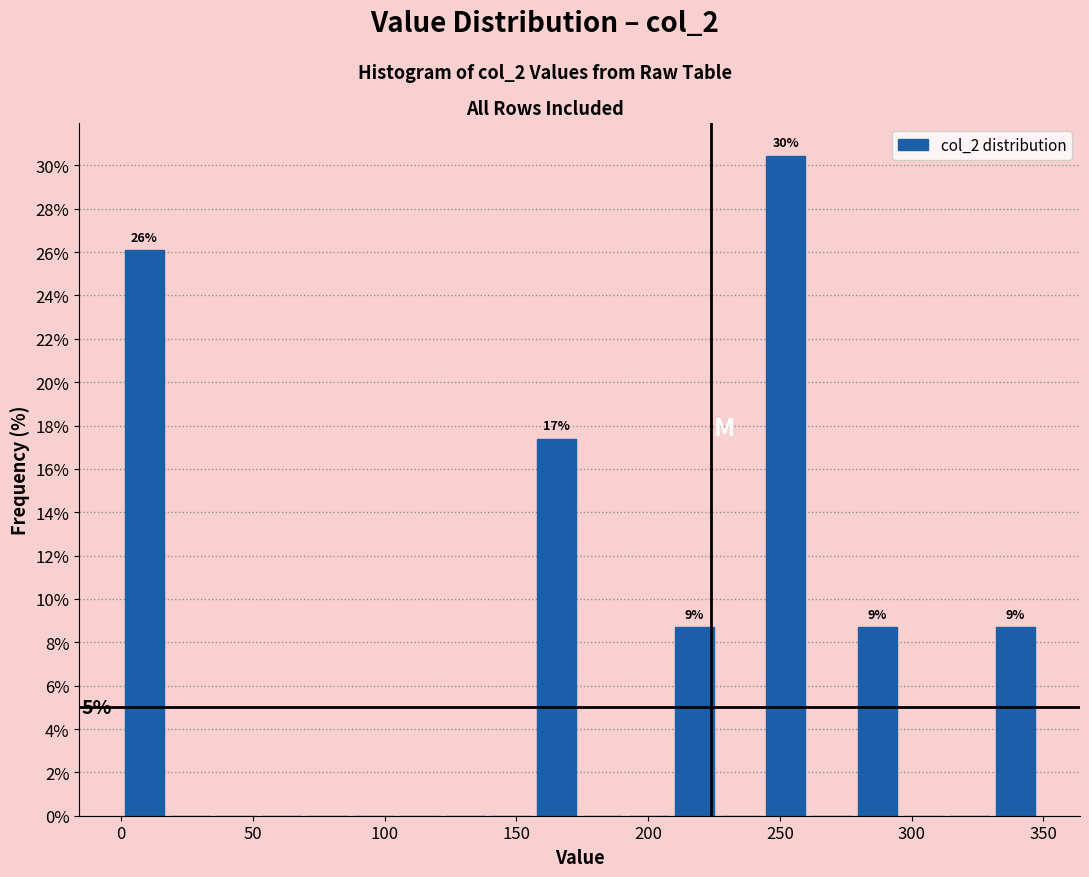

Read against the x-axis, roughly where is the centre of the tallest bar?

250